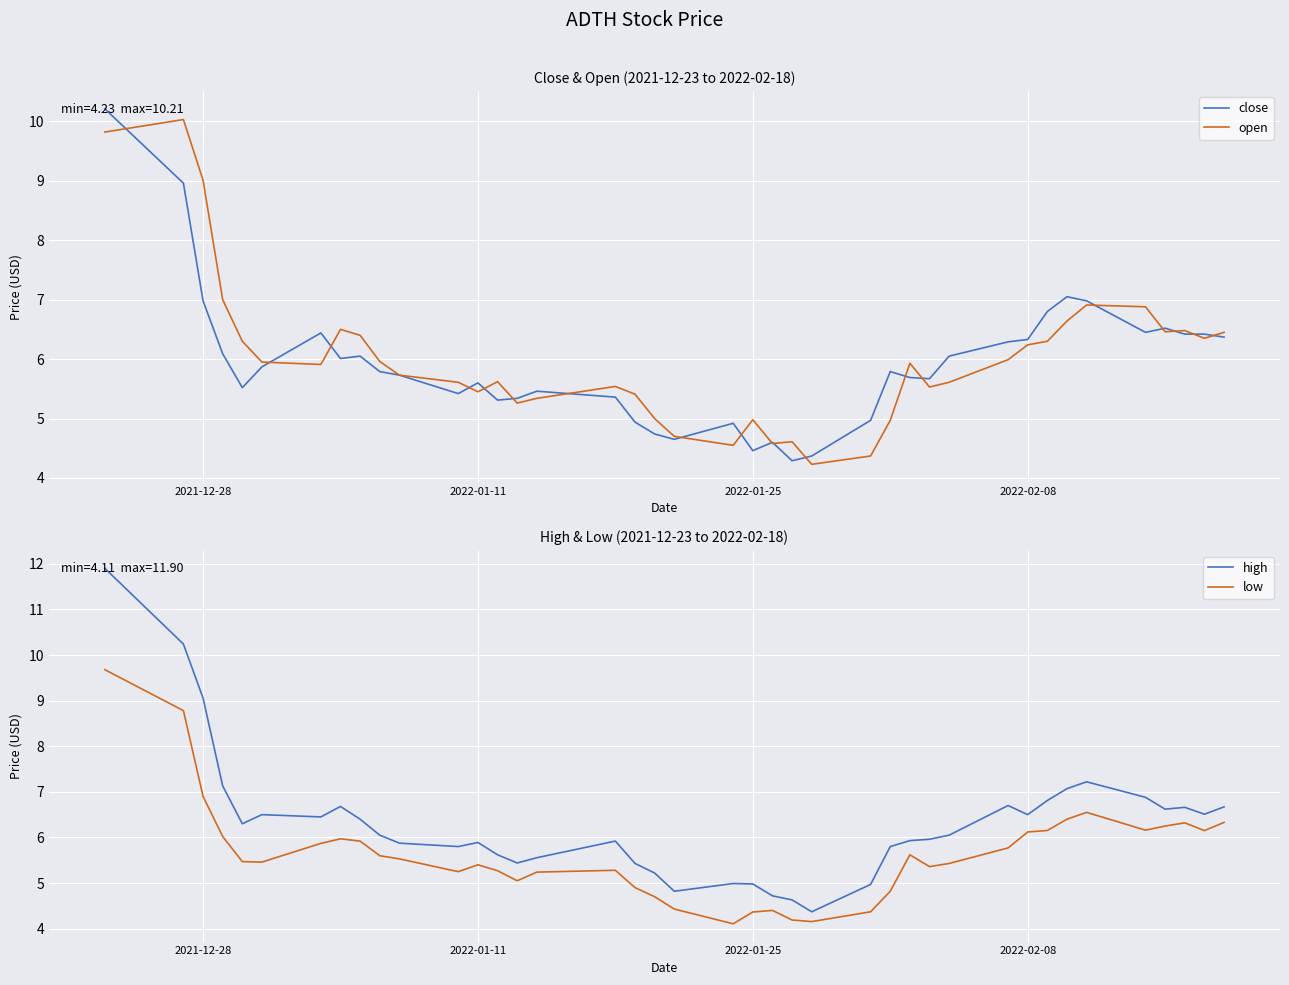

True or false: high and low cross at least once.

False